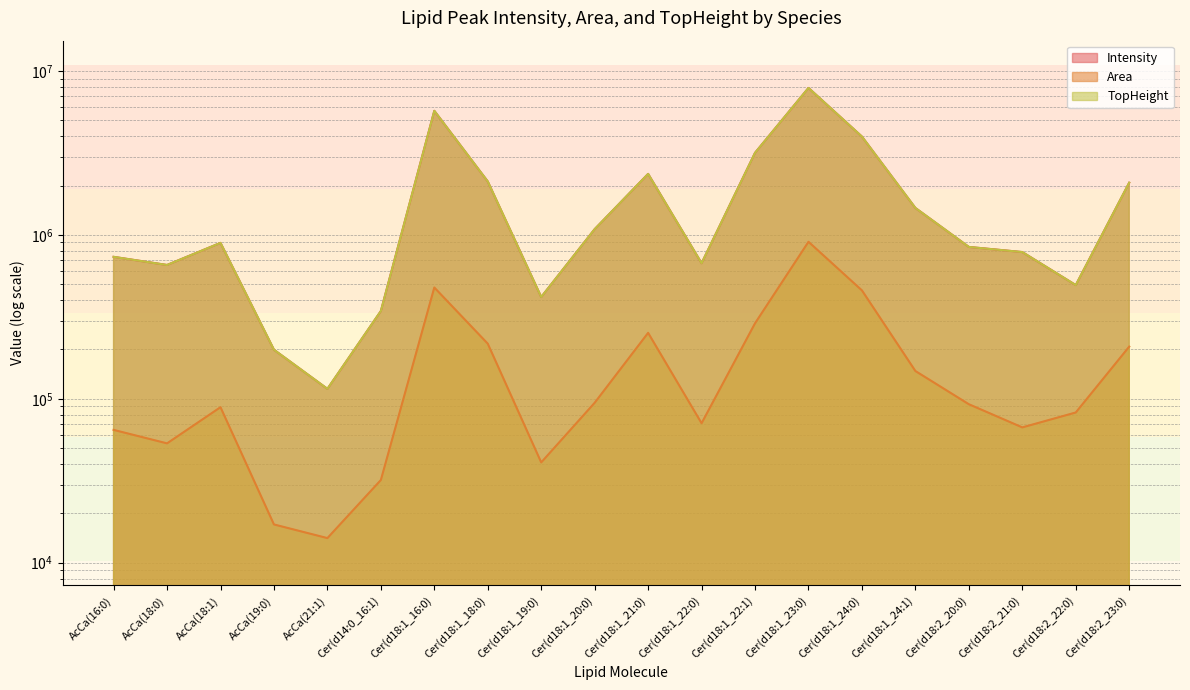

Between Cer(d18:1_18:0) and Cer(d18:1_20:0), which is larger?

Cer(d18:1_18:0)